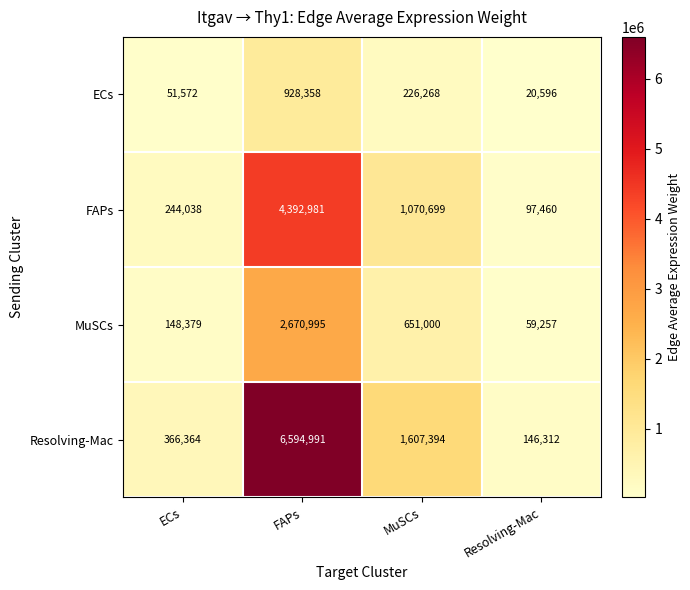

Which series has the largest total across all categories?

Resolving-Mac